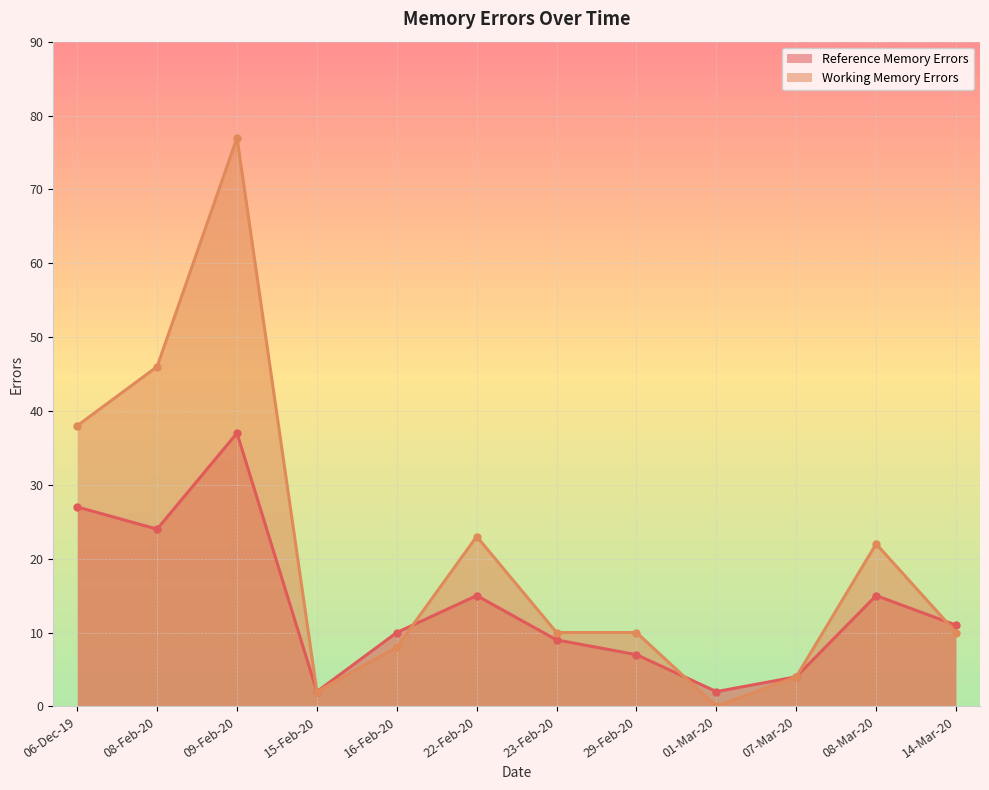

What is the maximum value for Reference Memory Errors?

37